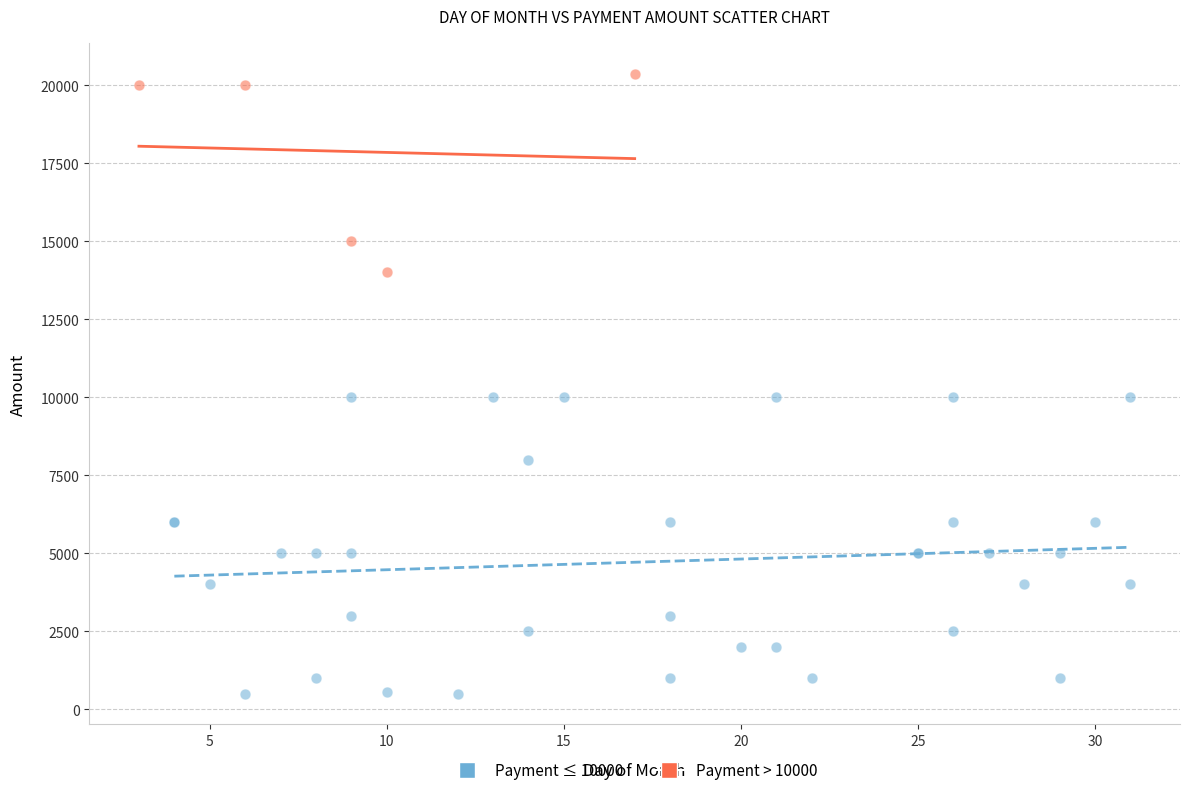

Which series reaches the minimum Y coordinate?

Payment ≤ 10000